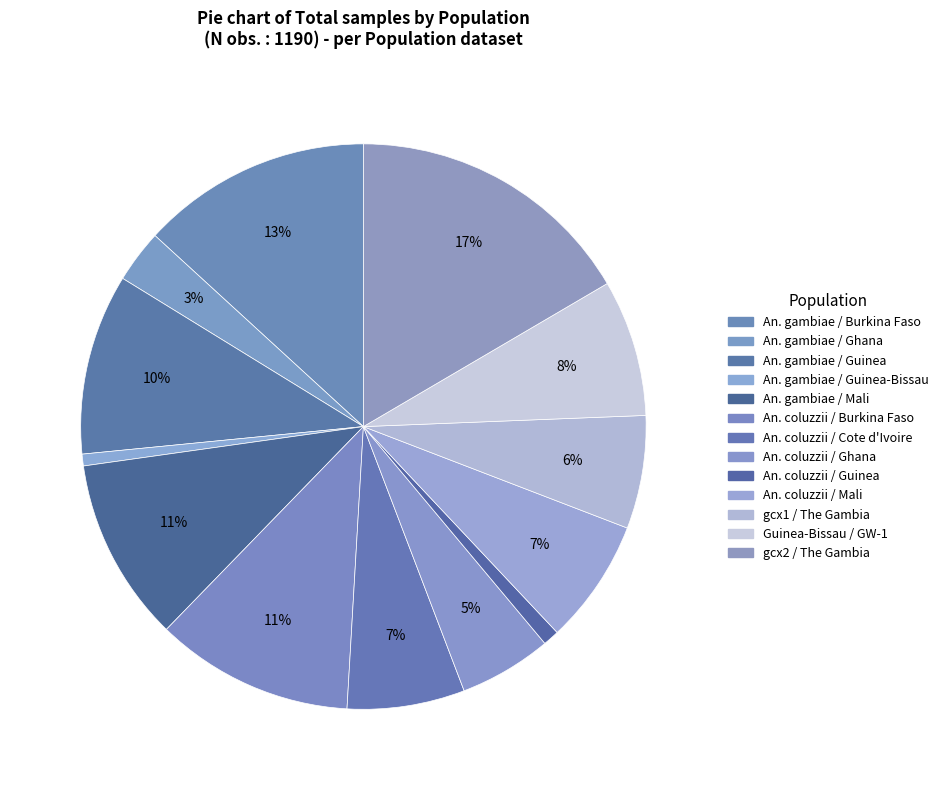

Rank the categories by value from lowest to highest.

An. gambiae / Guinea-Bissau, An. coluzzii / Guinea, An. gambiae / Ghana, An. coluzzii / Ghana, gcx1 / The Gambia, An. coluzzii / Cote d'Ivoire, An. coluzzii / Mali, Guinea-Bissau / GW-1, An. gambiae / Guinea, An. gambiae / Mali, An. coluzzii / Burkina Faso, An. gambiae / Burkina Faso, gcx2 / The Gambia